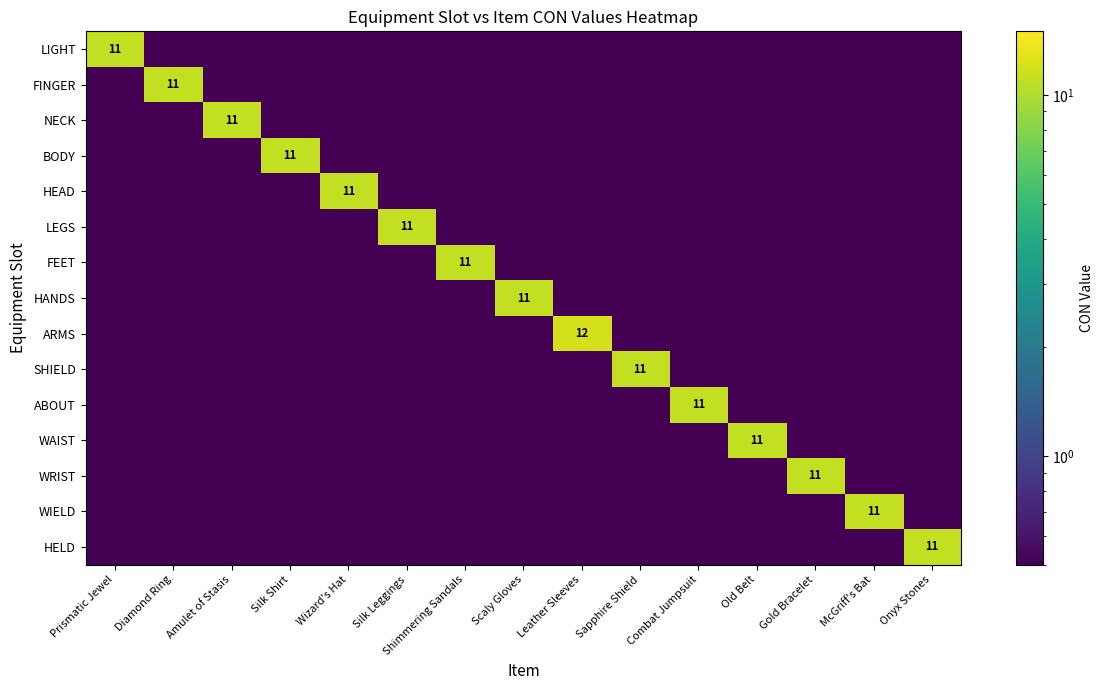

The WRIST series shows 11.0 at Gold Bracelet. True or false?

True